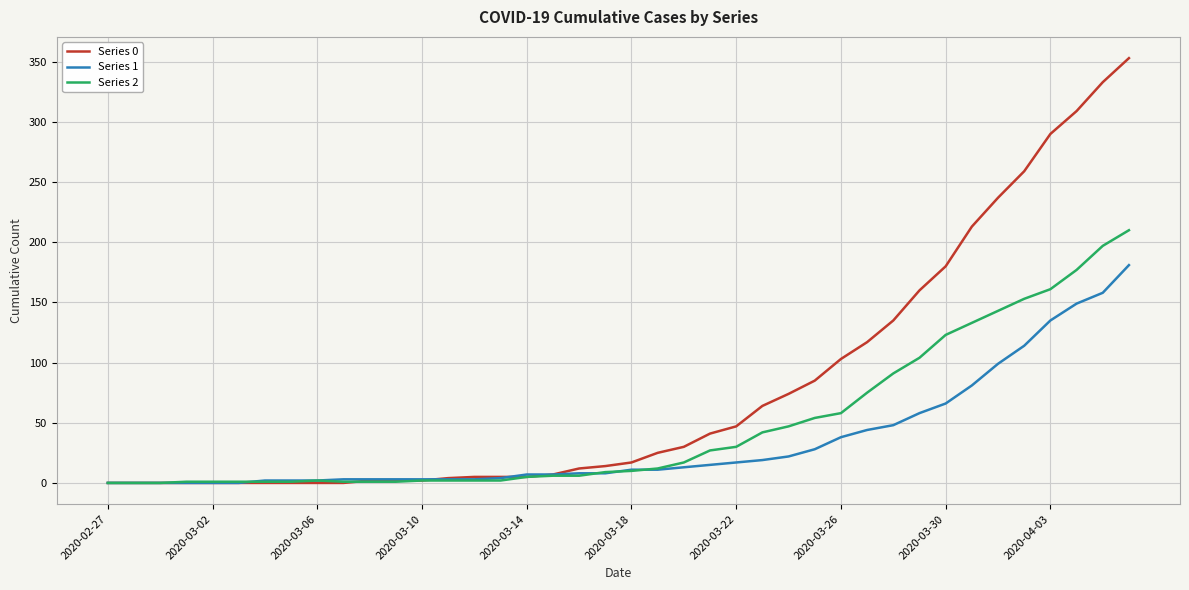

Is this an area chart (filled region under the line)?

No